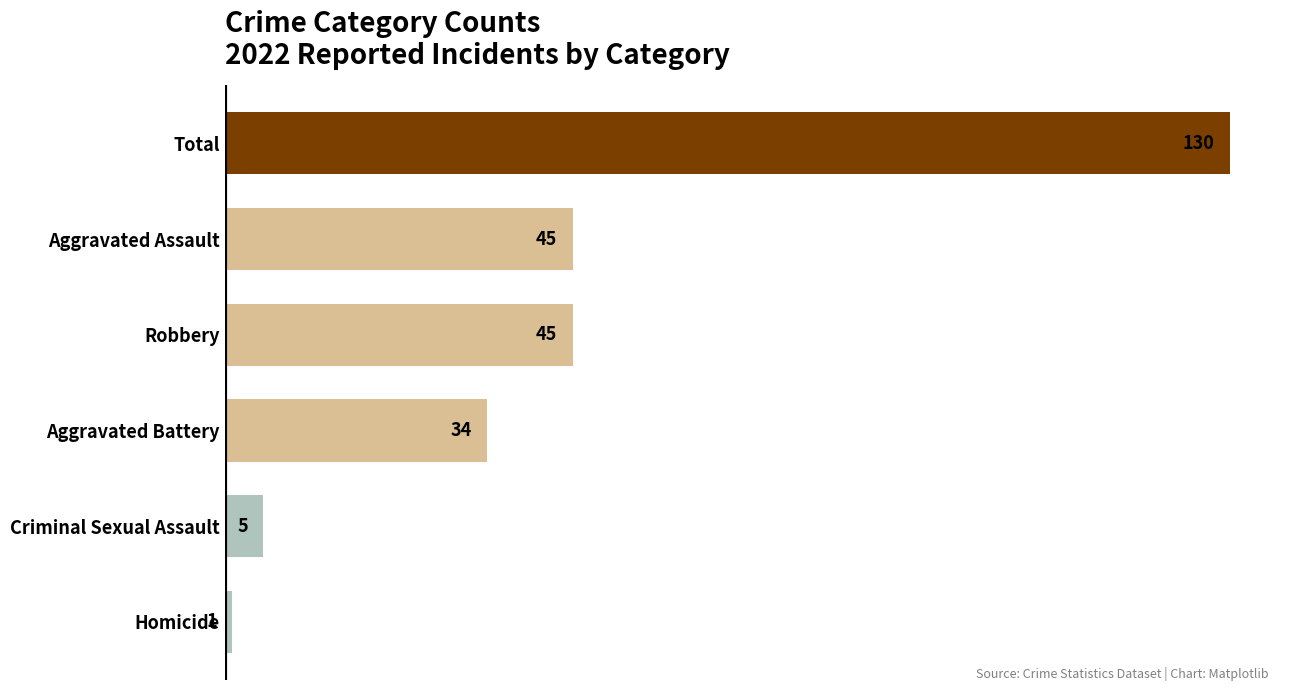

What is the ratio of the value at Aggravated Assault to the value at Criminal Sexual Assault?

9.0